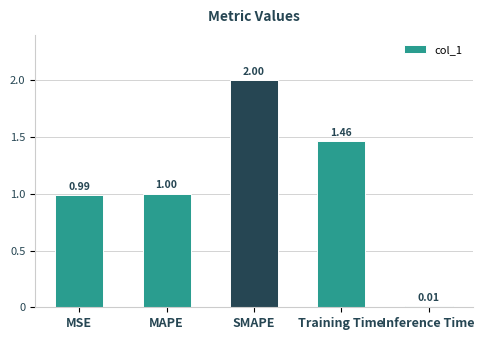

Approximately how many times larger is the value at SMAPE compared to Training Time?

1.4